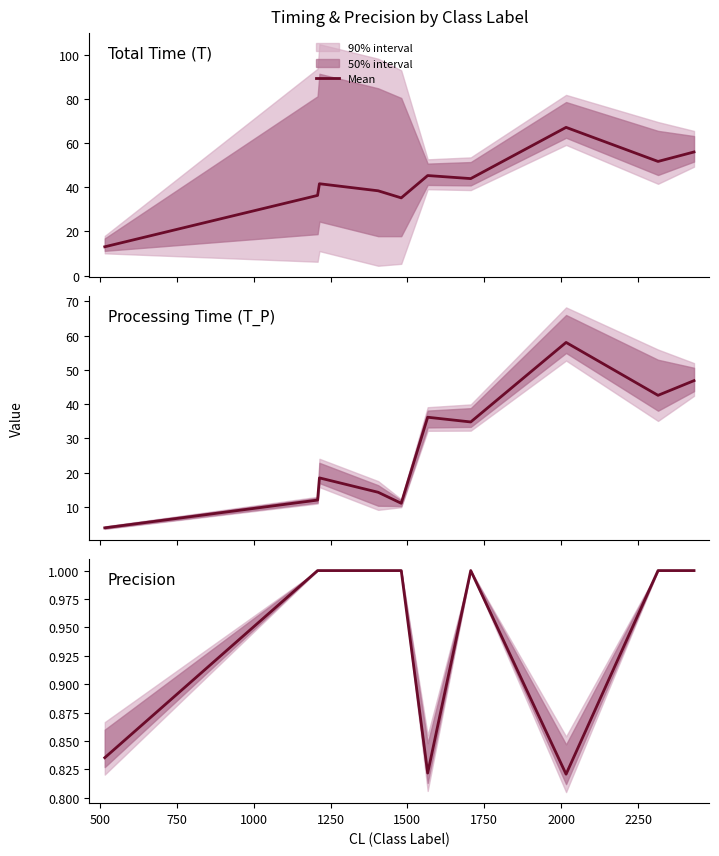

How many values in the Mean Processing Time (T_P) series are below 34?

5